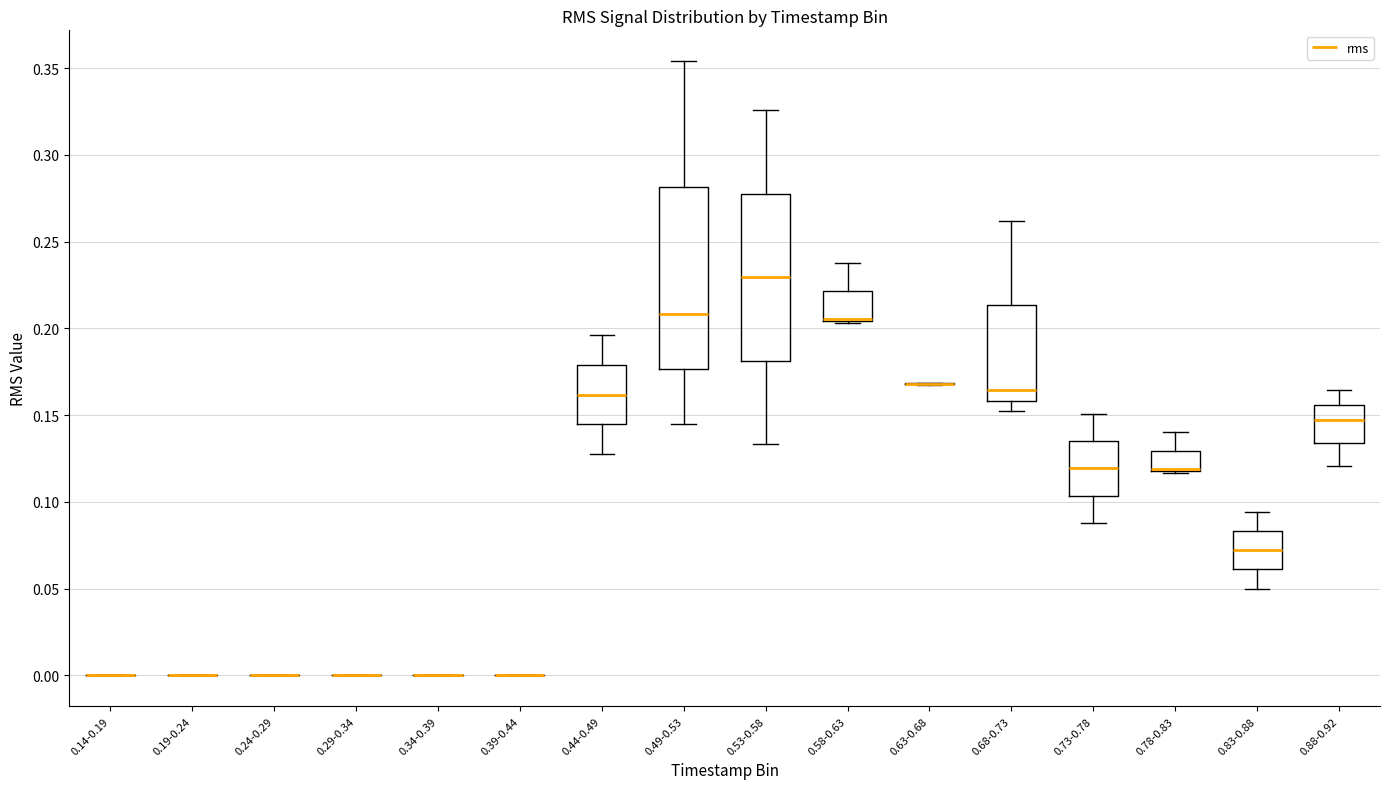

Reading left to right, read every box against the y-axis: the position of its median line, the range the box covers, and the ends of its whiskers. The values are not printed on the chart, so give them approximately, as read against the axis.

0.14-0.19: box collapsed to a line at 0.000, whiskers 0.000 to 0.000
0.19-0.24: box collapsed to a line at 0.000, whiskers 0.000 to 0.000
0.24-0.29: box collapsed to a line at 0.000, whiskers 0.000 to 0.000
0.29-0.34: box collapsed to a line at 0.000, whiskers 0.000 to 0.000
0.34-0.39: box collapsed to a line at 0.000, whiskers 0.000 to 0.000
0.39-0.44: box collapsed to a line at 0.000, whiskers 0.000 to 0.000
0.44-0.49: median 0.160, box 0.145 to 0.180, whiskers 0.125 to 0.195
0.49-0.53: median 0.210, box 0.175 to 0.280, whiskers 0.145 to 0.355
0.53-0.58: median 0.230, box 0.180 to 0.280, whiskers 0.135 to 0.325
0.58-0.63: median 0.205 (drawn on the box's lower edge), box 0.205 to 0.220, whiskers 0.205 to 0.240
0.63-0.68: box collapsed to a line at 0.170, whiskers 0.170 to 0.170
0.68-0.73: median 0.165, box 0.160 to 0.215, whiskers 0.150 to 0.260
0.73-0.78: median 0.120, box 0.105 to 0.135, whiskers 0.090 to 0.150
0.78-0.83: median 0.120 (drawn on the box's lower edge), box 0.120 to 0.130, whiskers 0.115 to 0.140
0.83-0.88: median 0.070, box 0.060 to 0.085, whiskers 0.050 to 0.095
0.88-0.92: median 0.145, box 0.135 to 0.155, whiskers 0.120 to 0.165